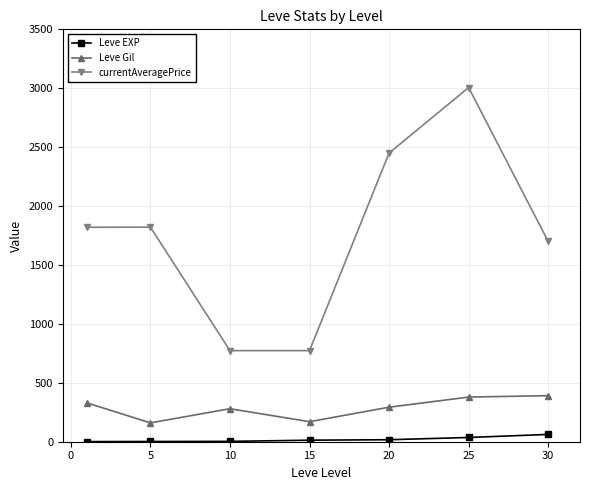

List the series in order of their peak value, lowest first.

Leve EXP, Leve Gil, currentAveragePrice